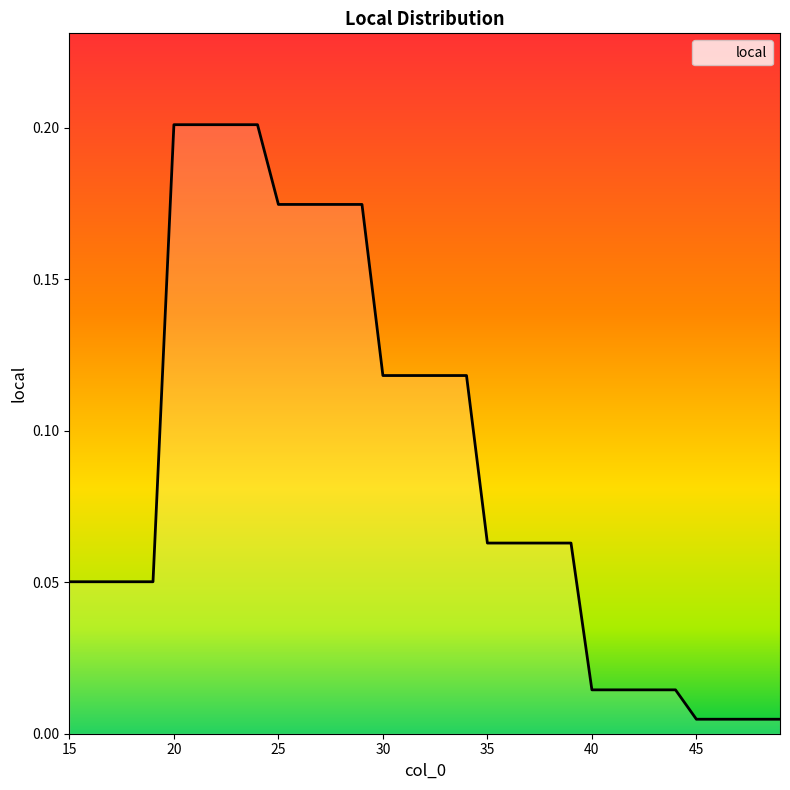

Which category has the lowest value across all series?

45